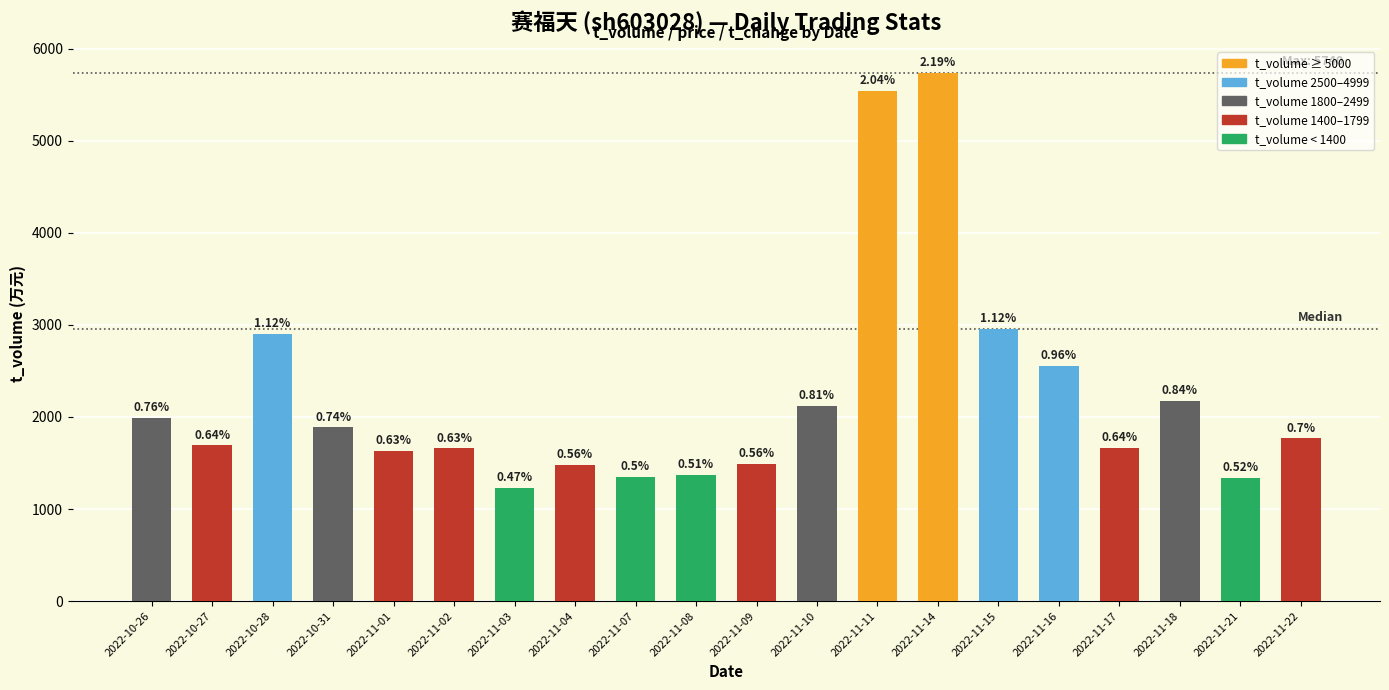

The value at 2022-11-16 is 2556. True or false?

True